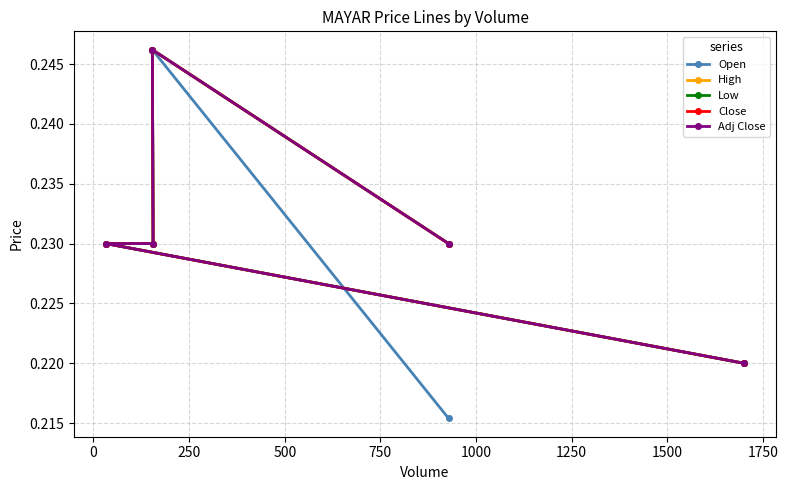

Is this an area chart (filled region under the line)?

No